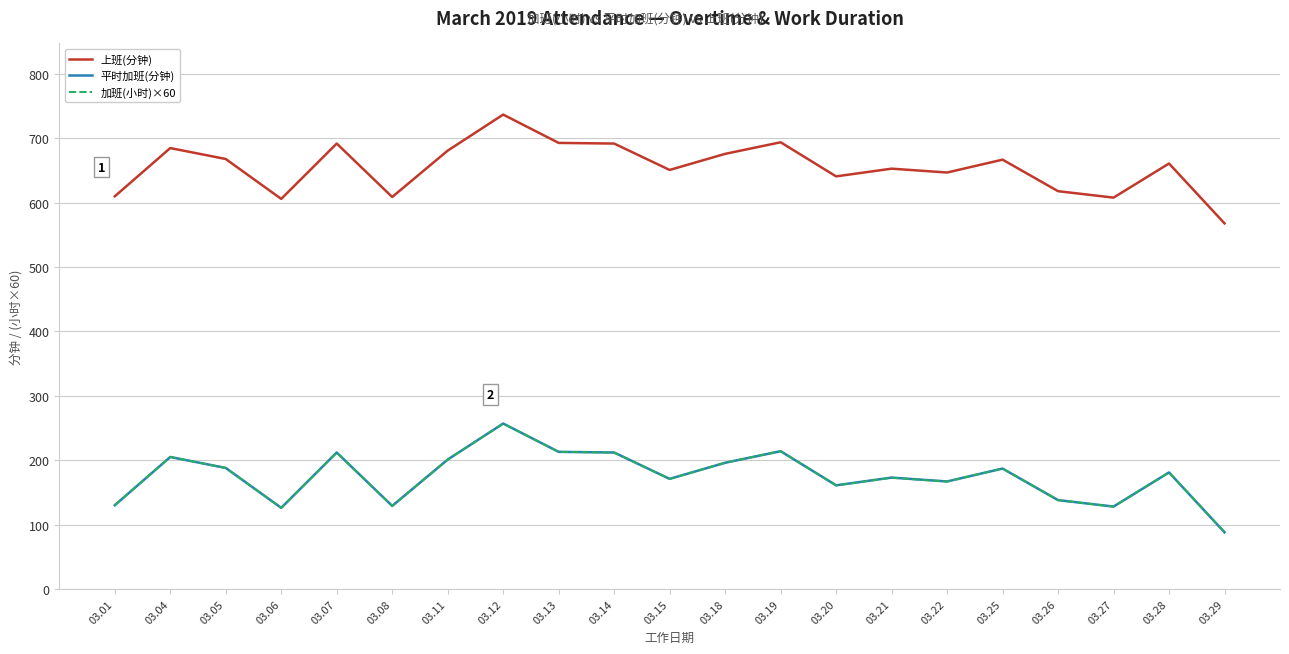

What is the sum of all 上班(分钟) values?

13757.0